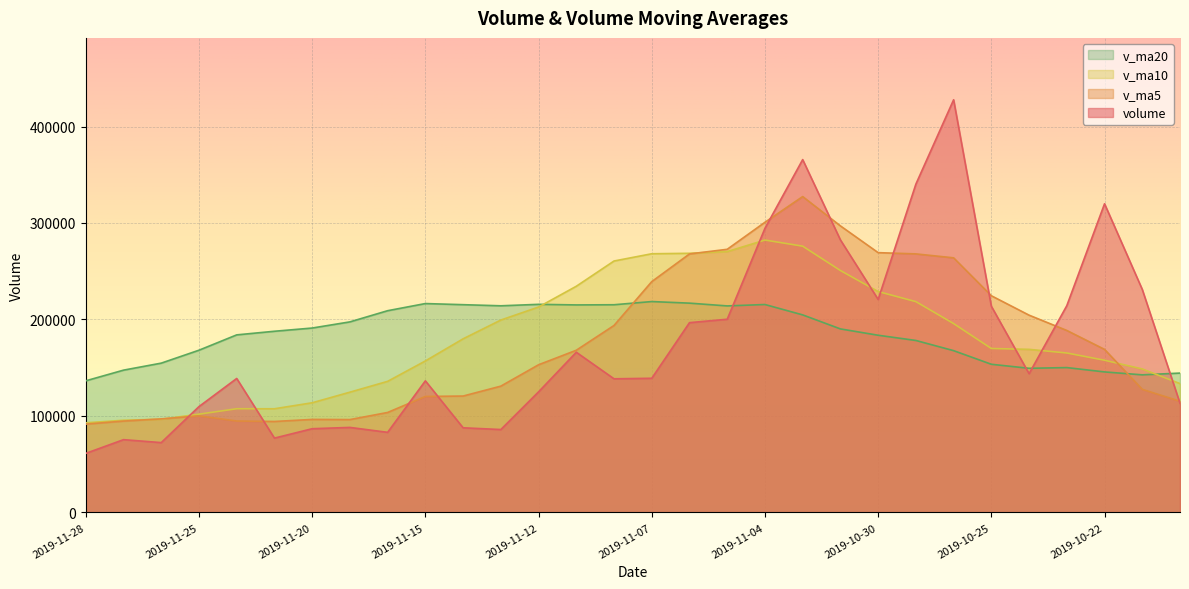

What is the difference between the highest and lowest values at 2019-11-21?

110747.0